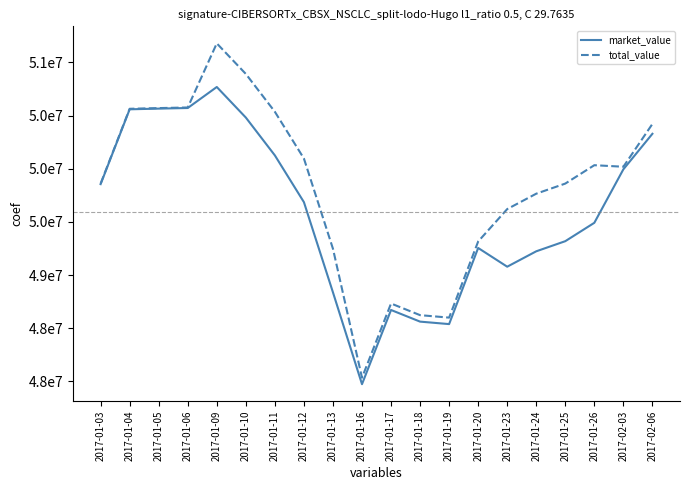

Rank the series by their average value, from highest to lowest.

total_value, market_value